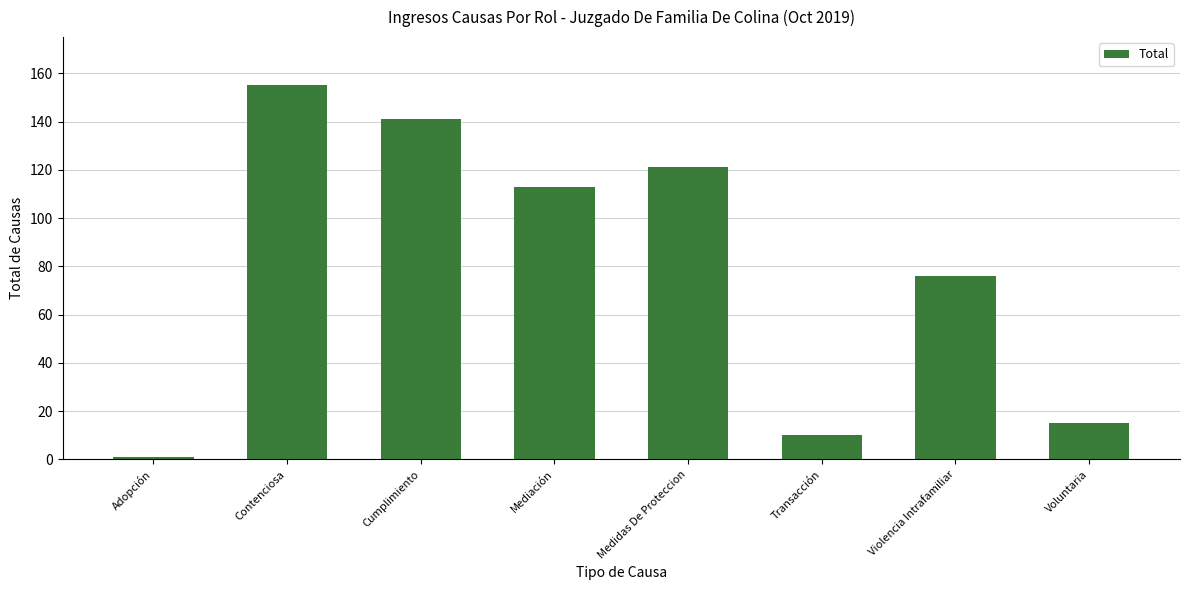

The value at Voluntaria is 25. True or false?

False